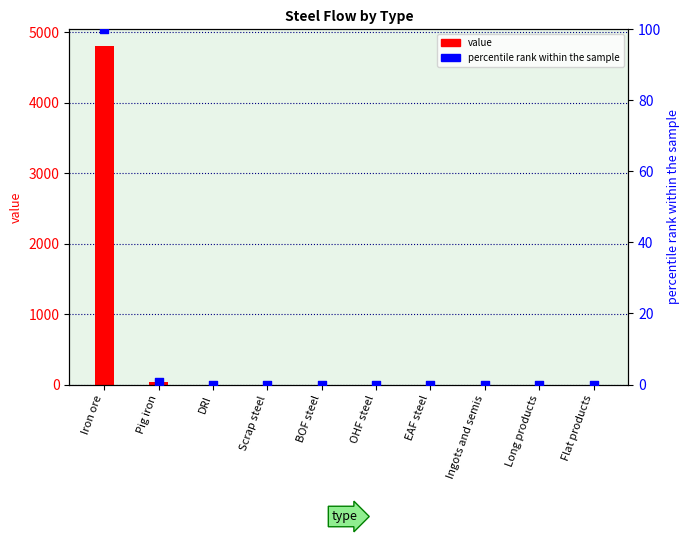

At how many categories does at least one series exceed 1541?

1